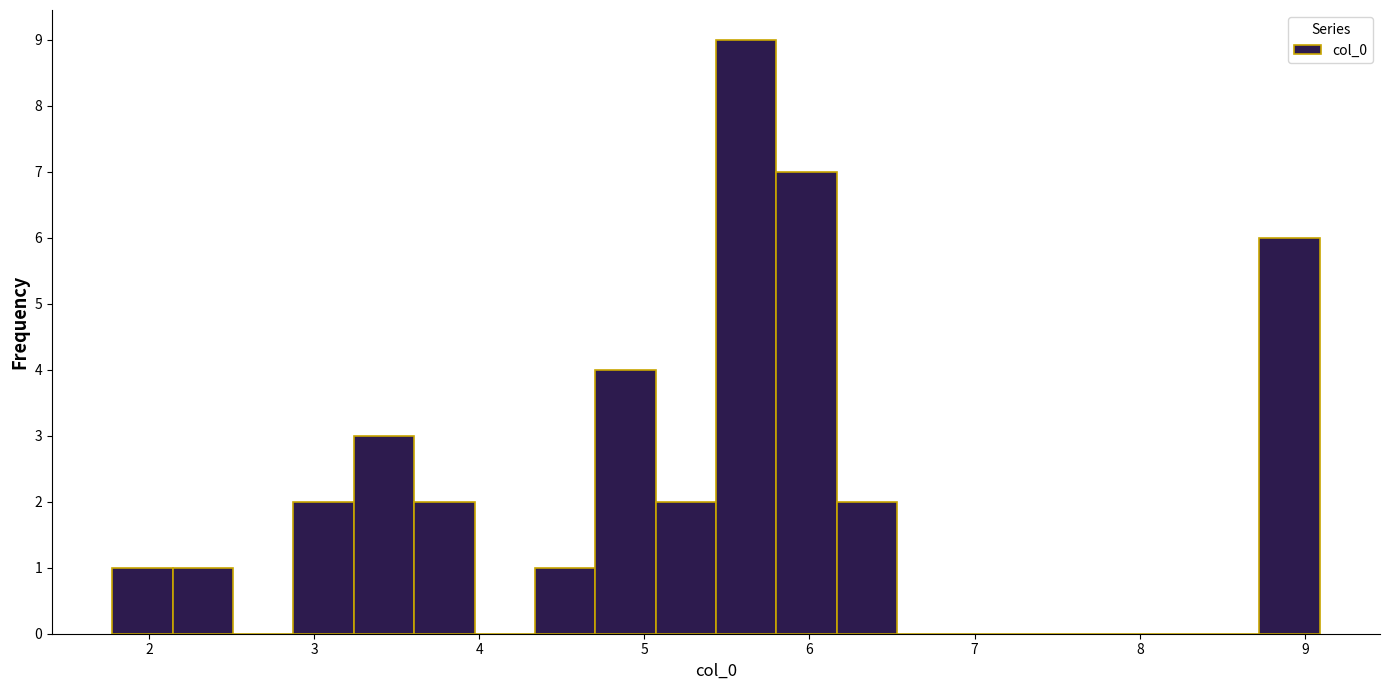

Around what value on the x-axis is the tallest bar? Give the approximate position of its centre, as read against the axis.

5.6